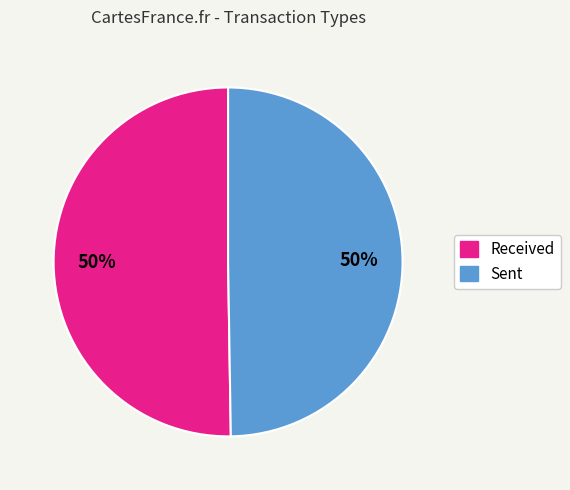

To the nearest percent, what percentage of the pie is Sent?

50%